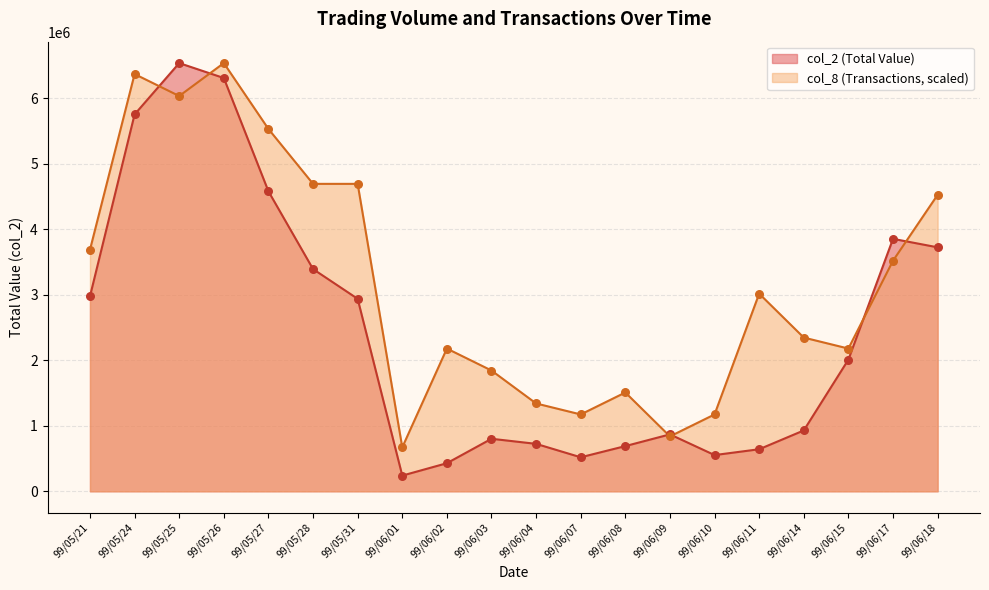

At how many categories does at least one series exceed 2081711?

13